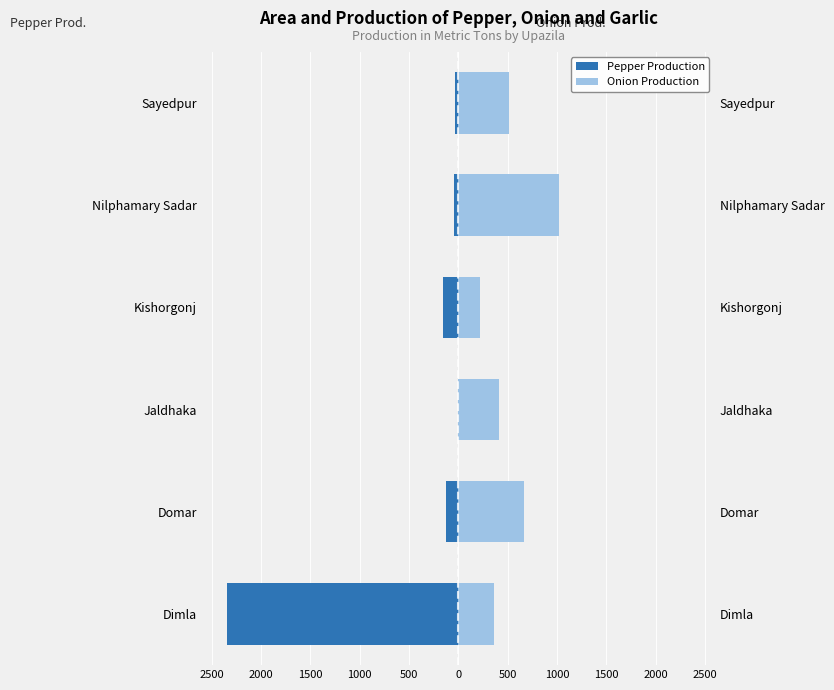

What are all the series names shown in the legend?

Pepper Production, Onion Production